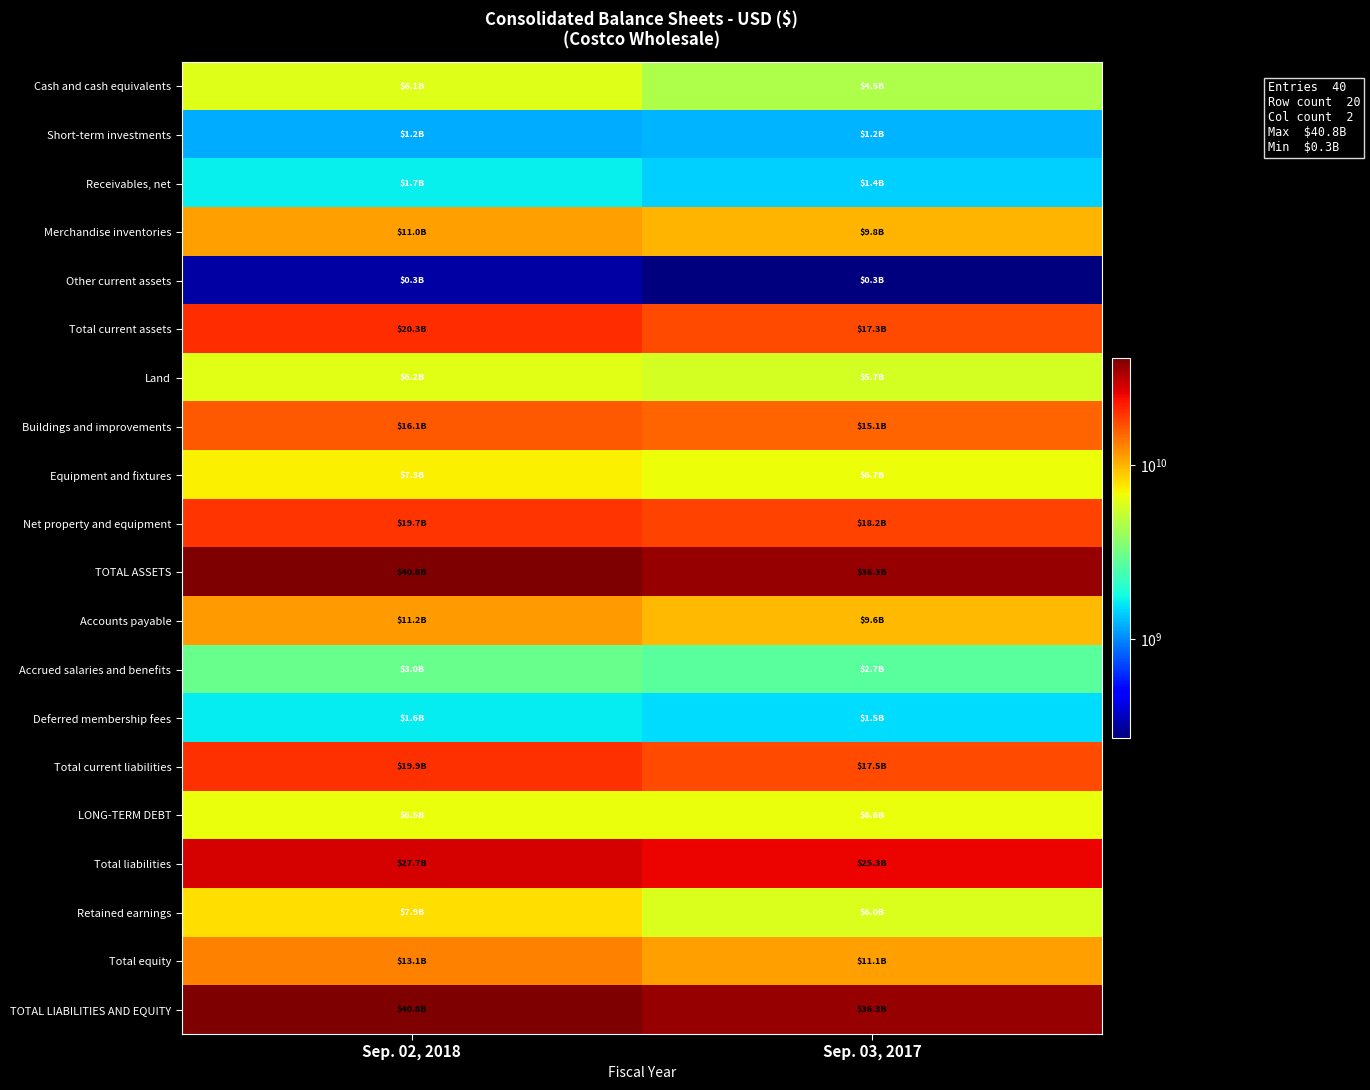

Which series has the largest total across all categories?

TOTAL ASSETS